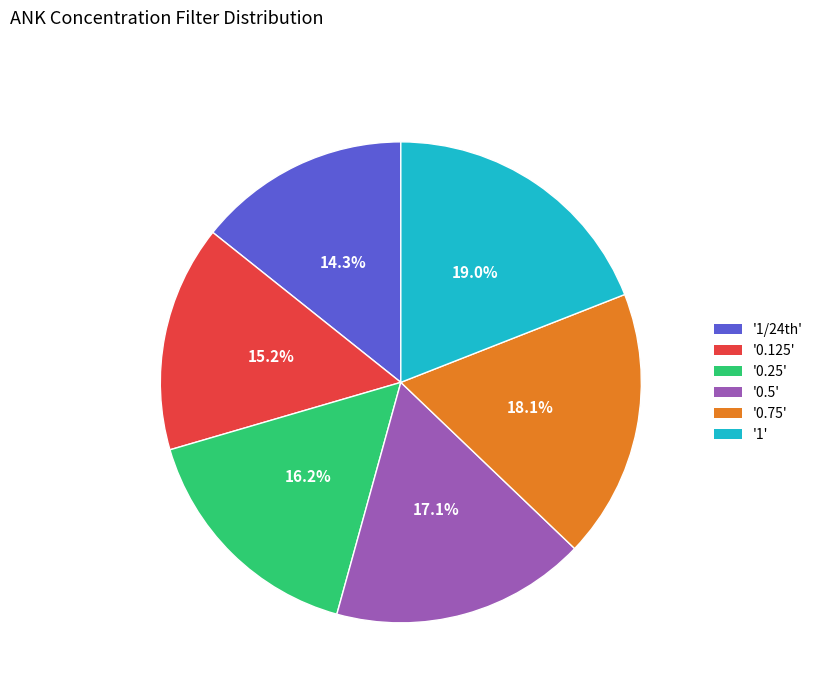

Rank the categories by value from highest to lowest.

'1', '0.75', '0.5', '0.25', '0.125', '1/24th'